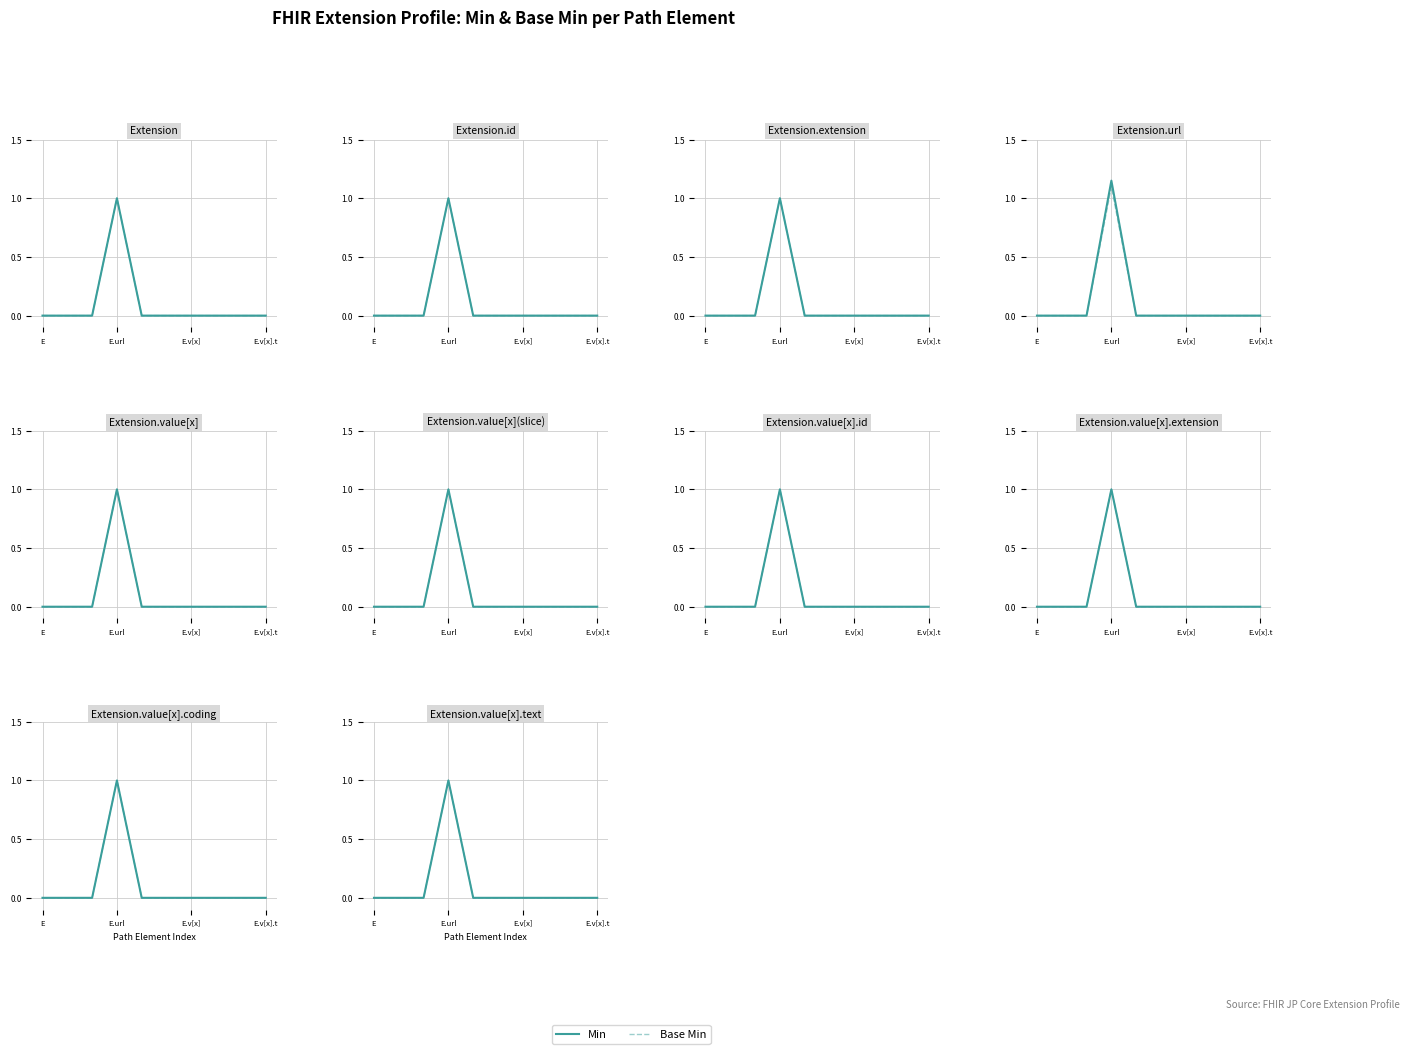

Which series has the largest total across all categories?

Min